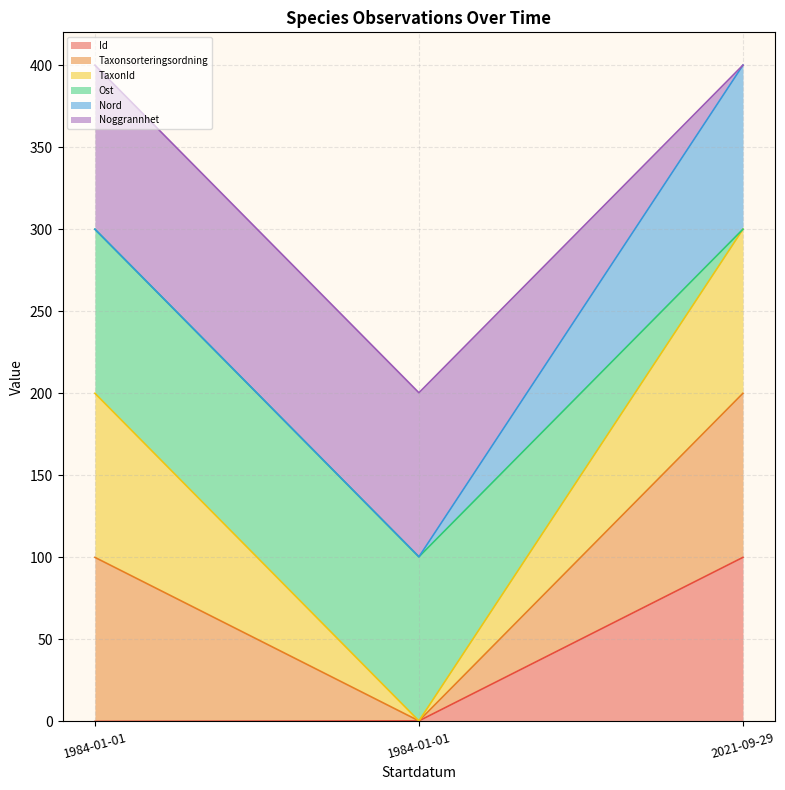

At how many categories does at least one series exceed 237?

2